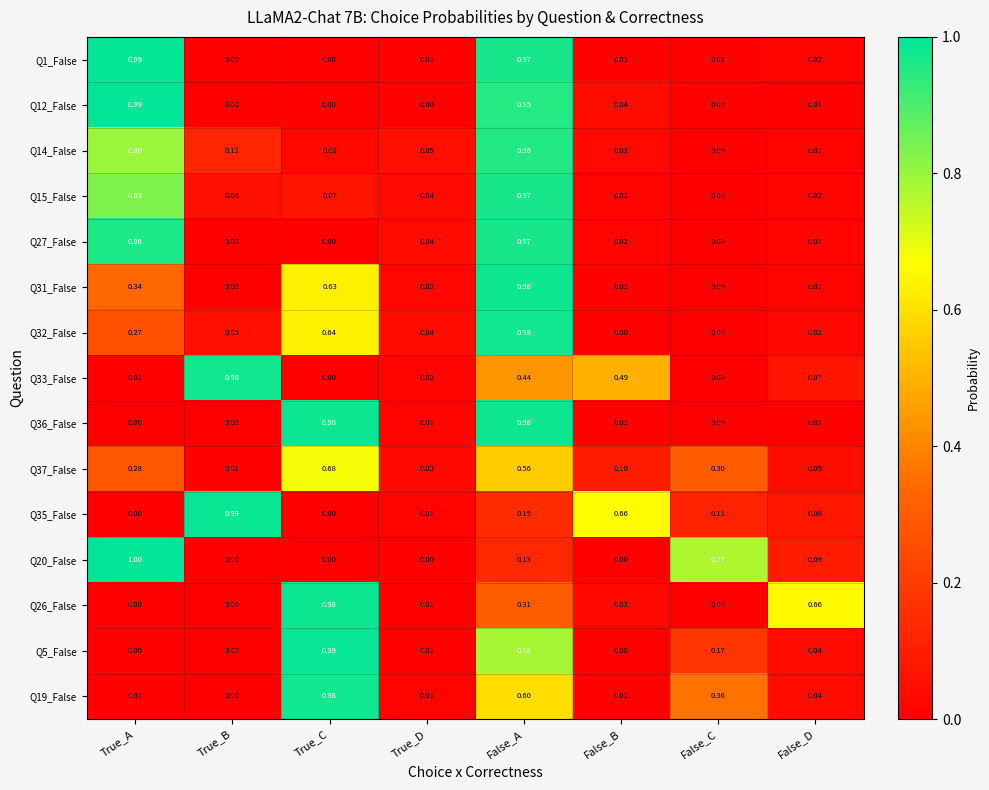

Which category has the highest value in the Q20_False series?

True_A